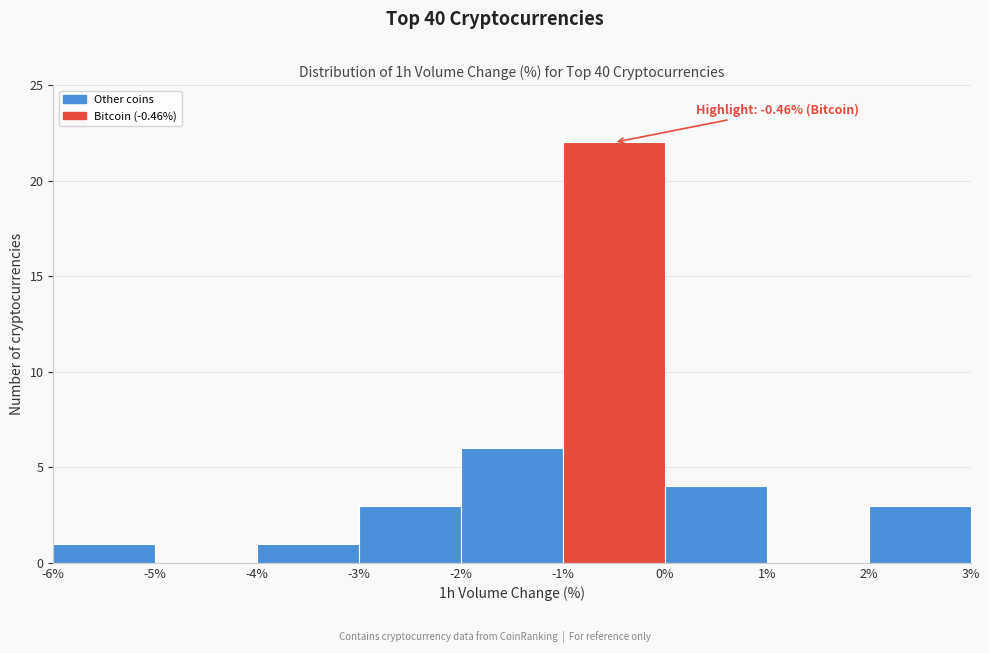

Which range on the x-axis has the tallest bar?

-1% to 0%